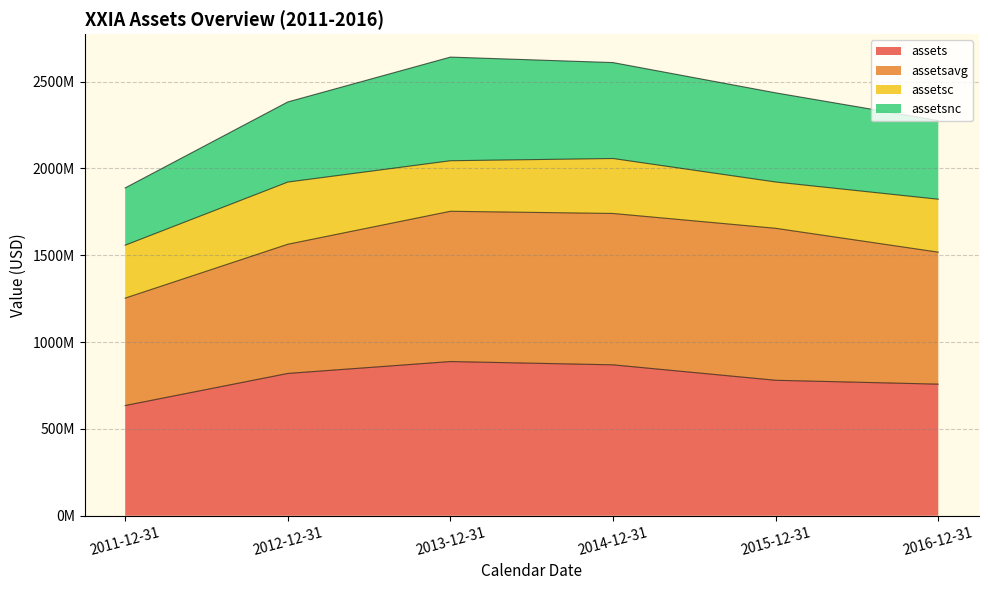

Does the chart display data point markers on the line(s)?

No